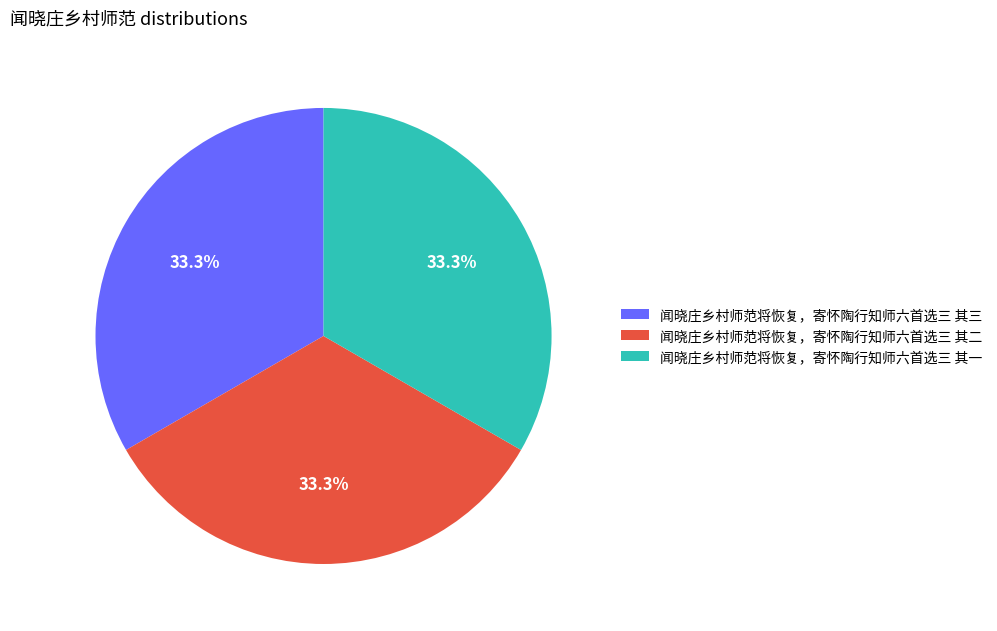

Approximately how many times larger is the value at 闻晓庄乡村师范将恢复，寄怀陶行知师六首选三 其三 compared to 闻晓庄乡村师范将恢复，寄怀陶行知师六首选三 其一?

1.0